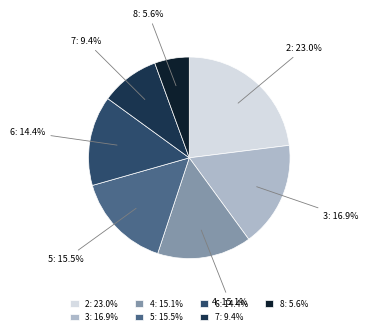

What percentage do 6: 14.4% and 5: 15.5% together represent?

29.9%